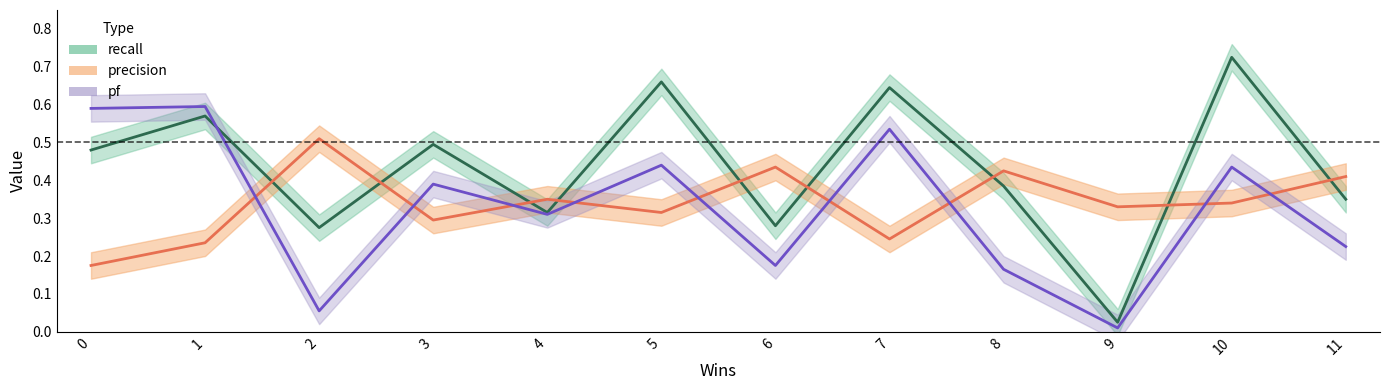

Which series has the widest spread of values?

recall